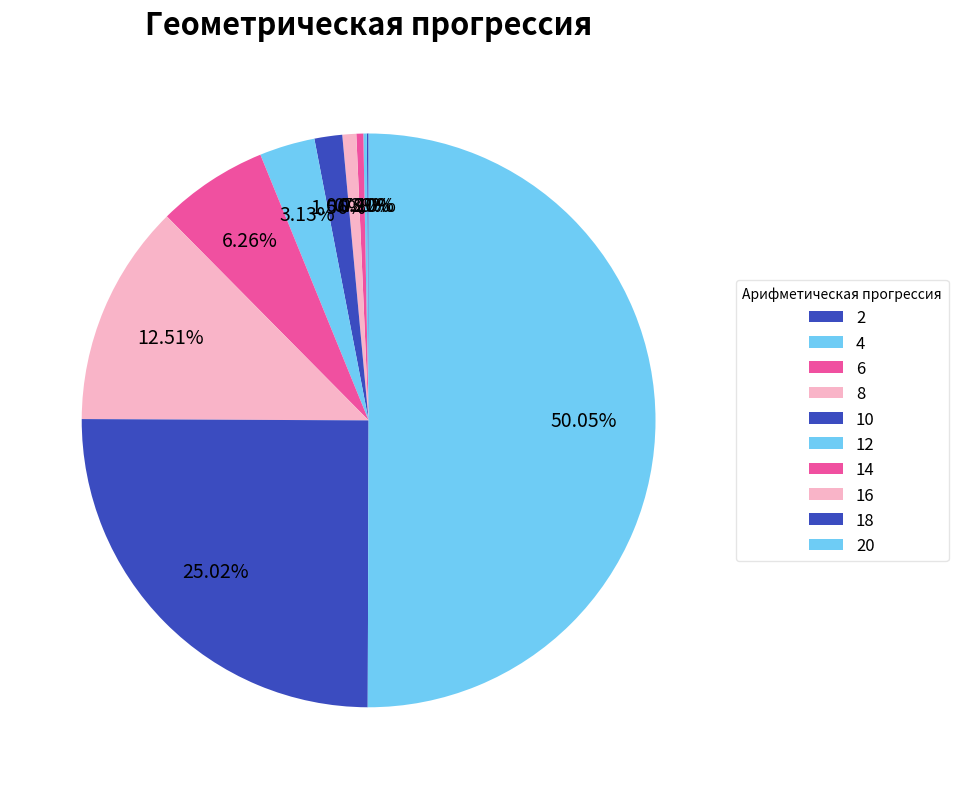

Which category has the biggest portion of the pie?

20